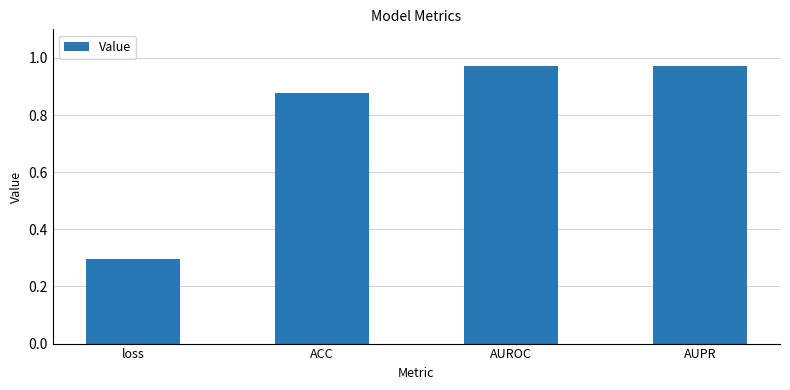

What is the average value?

0.8